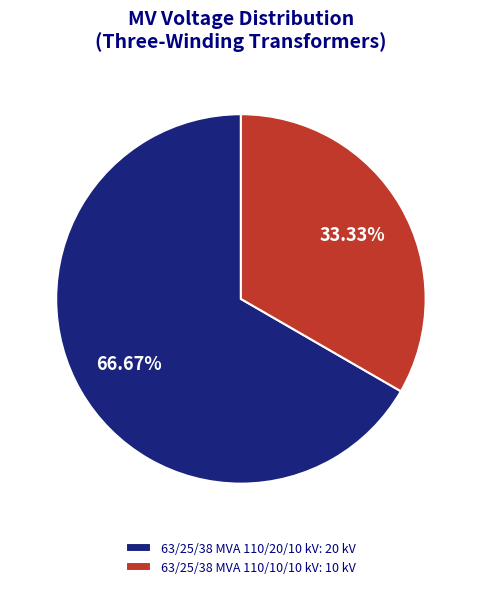

How many segments does this pie chart have?

2